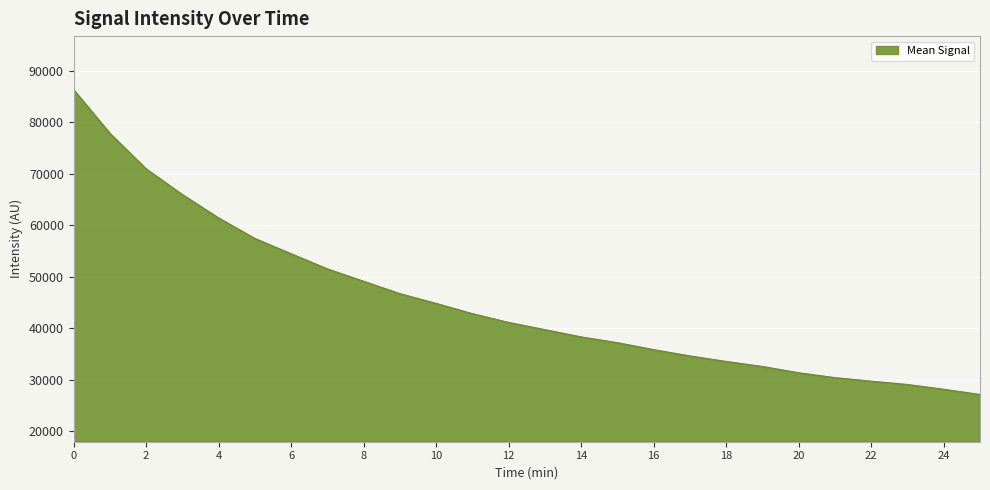

How many lines are shown in the chart?

1